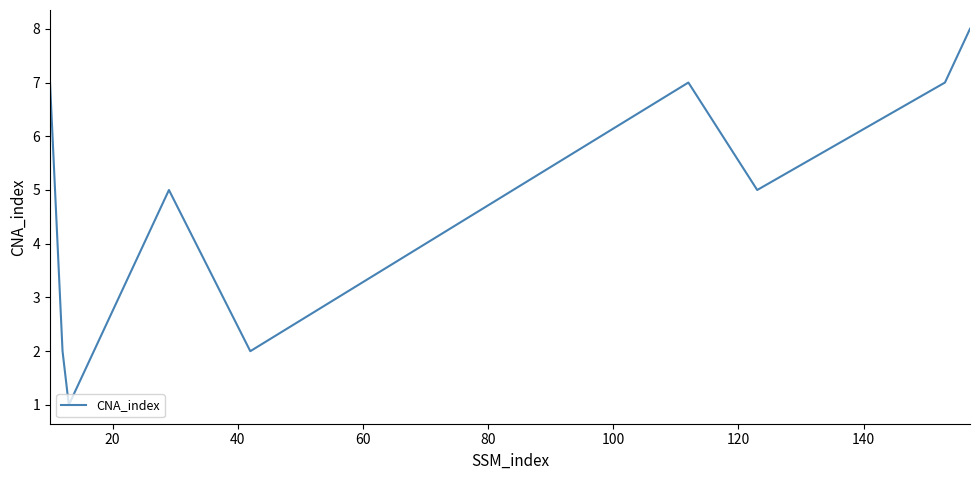

What is the difference between the maximum and minimum values?

7